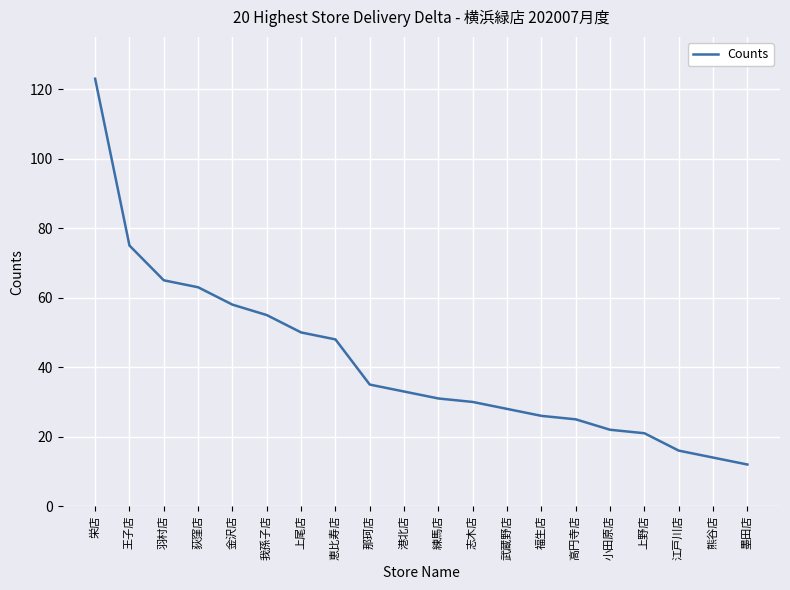

What is the difference between the second highest and minimum values?

63